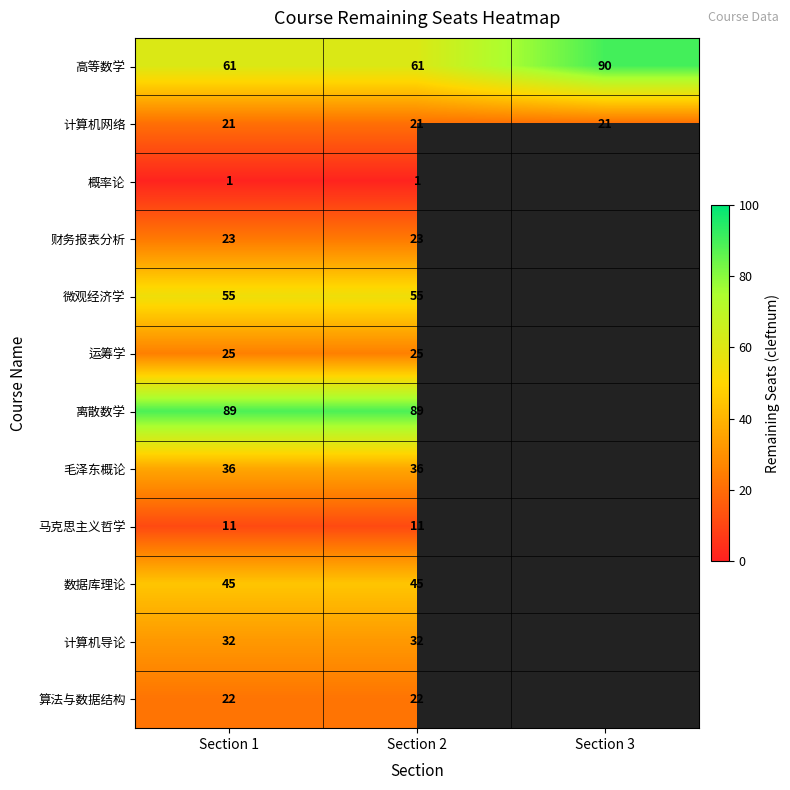

Is it true that 计算机网络 equals 9 at Section 1?

False